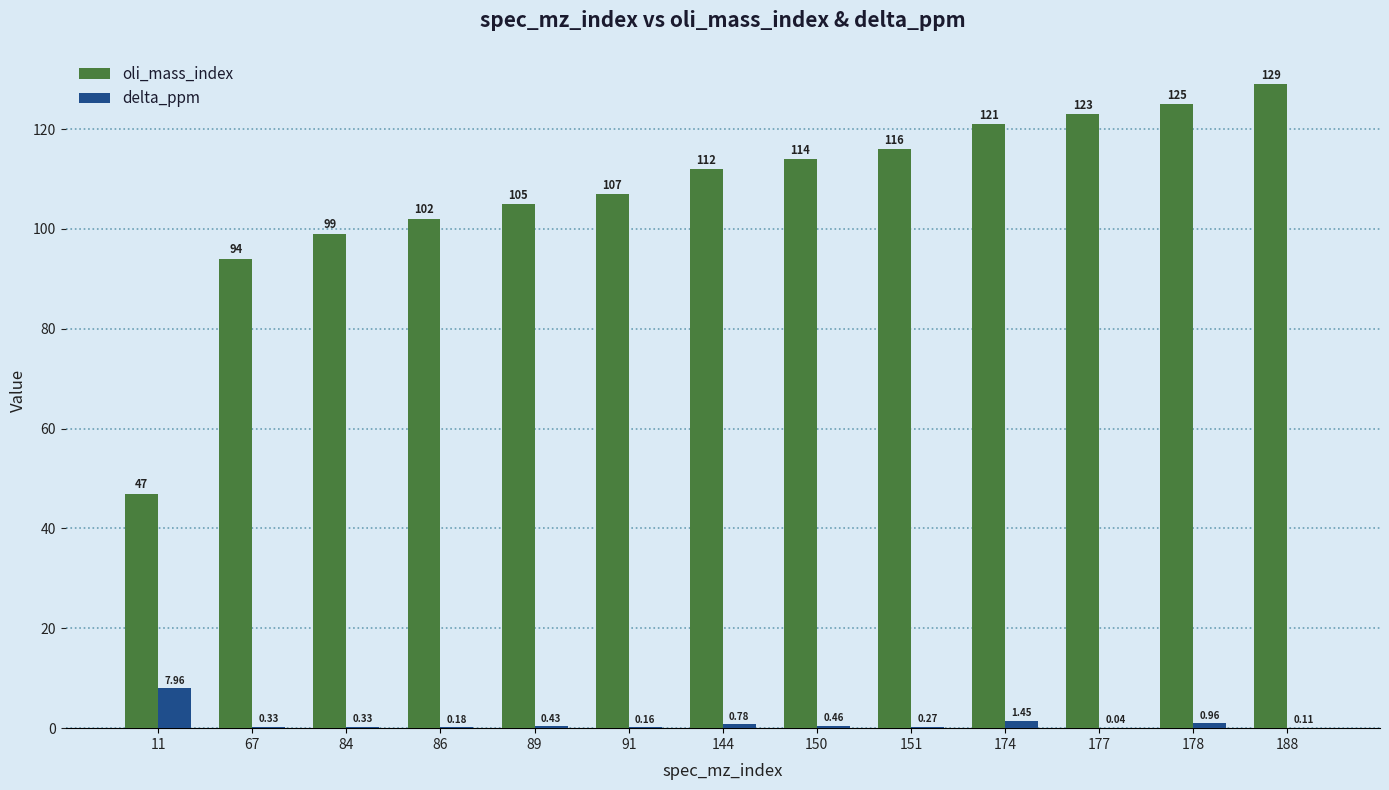

What is the sum of all oli_mass_index values?

1394.0